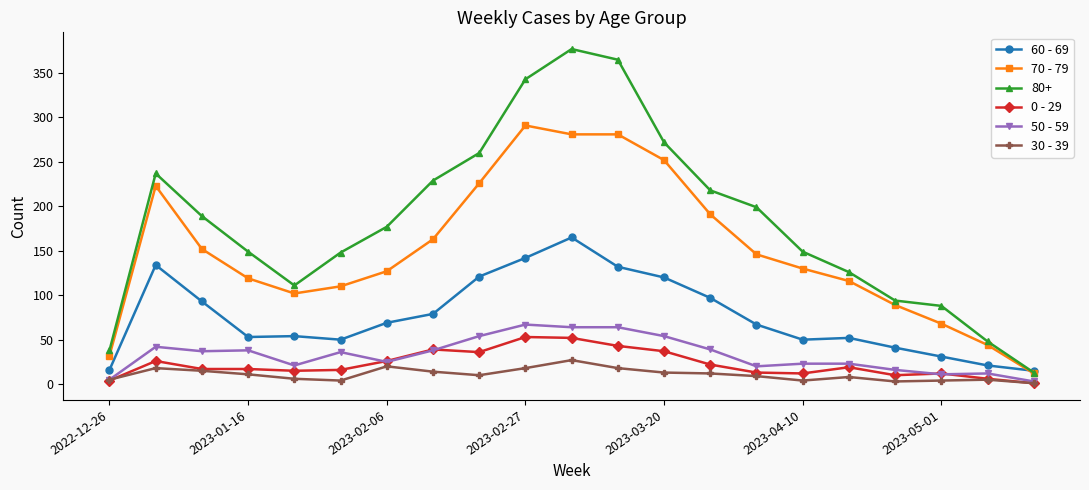

Which series has the largest total across all categories?

80+